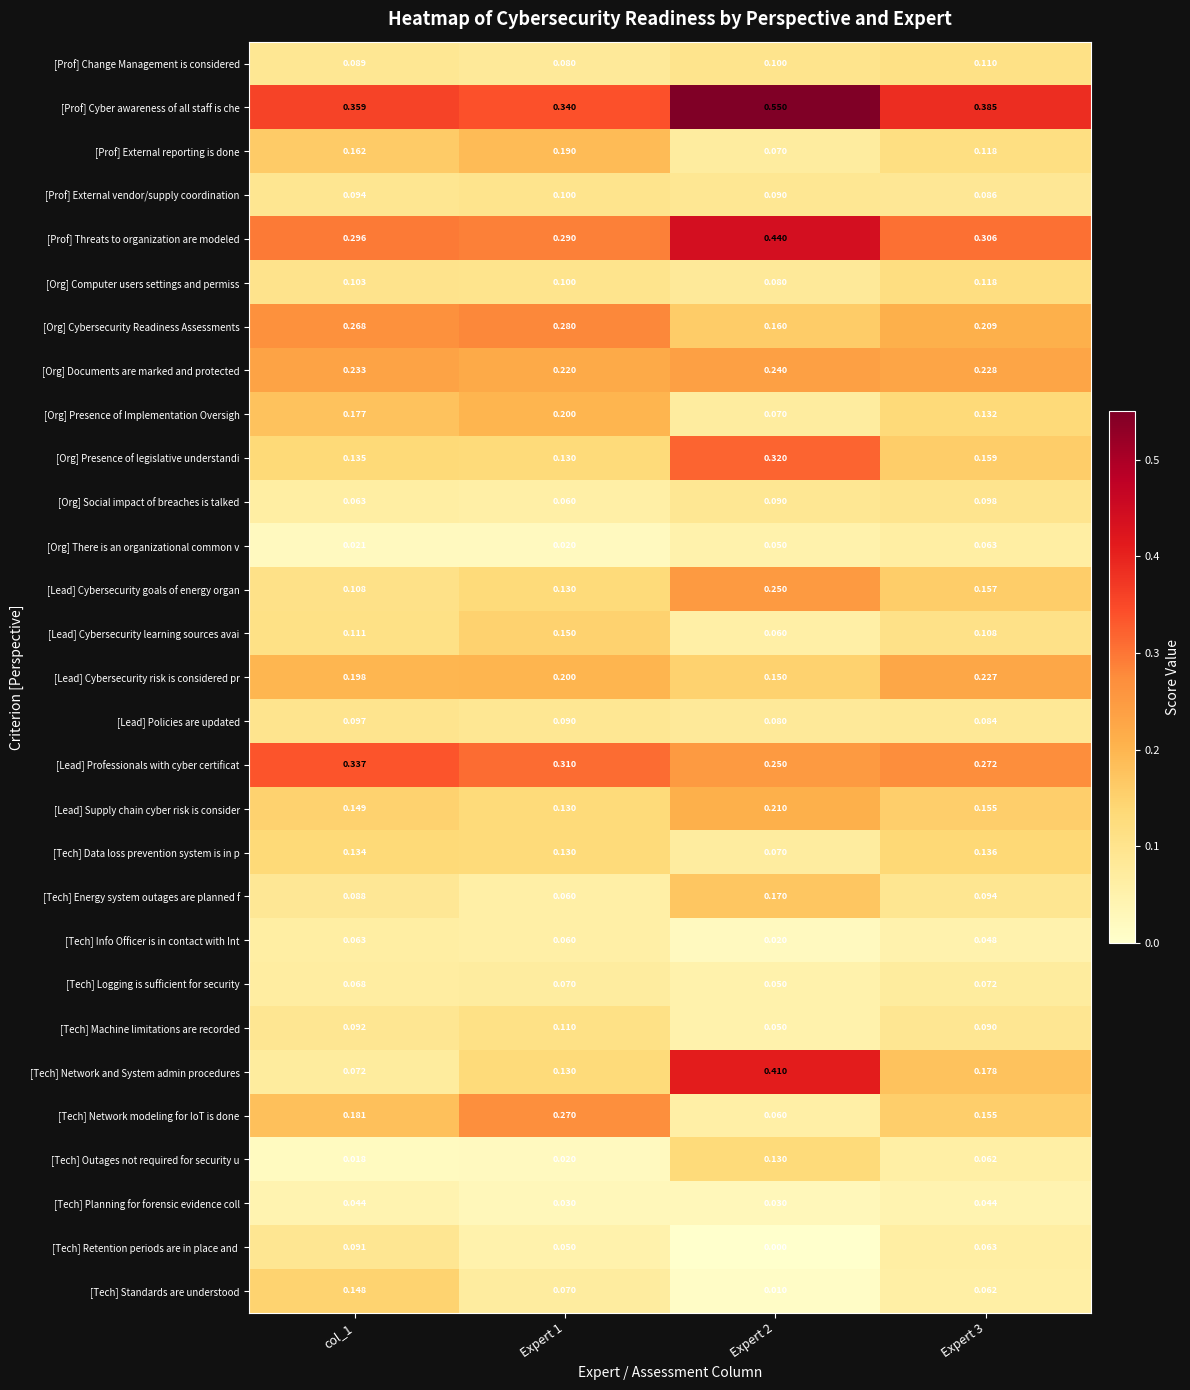

Which series has the largest total across all categories?

[Prof] Cyber awareness of all staff is che